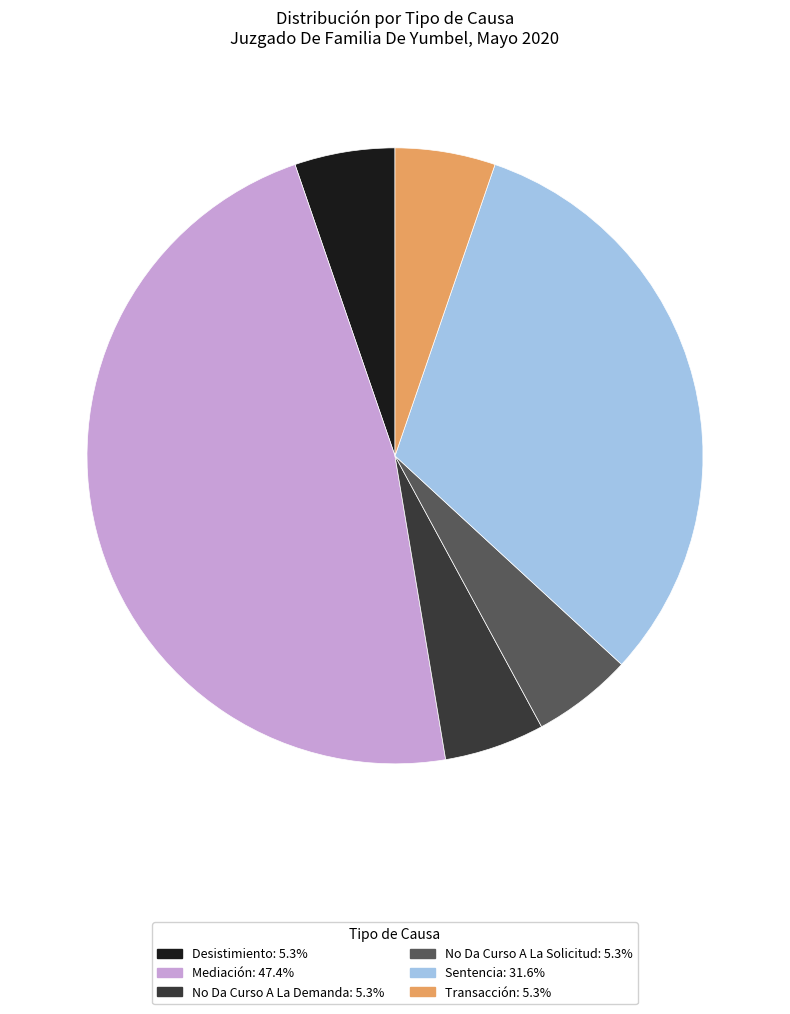

Is there any slice that represents more than half of the pie?

No